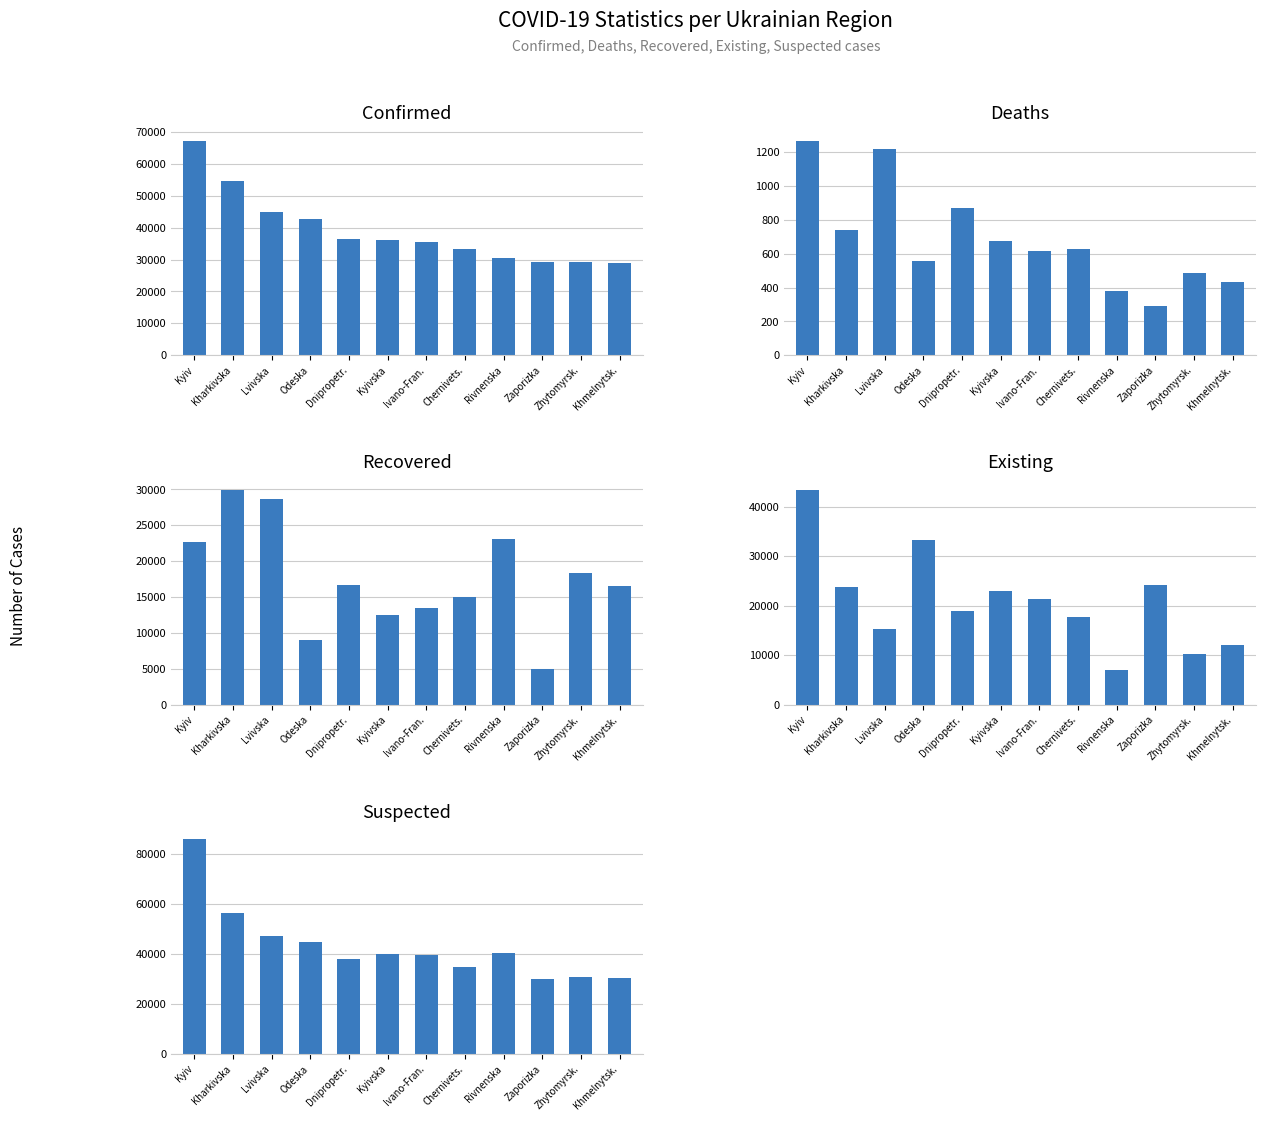

What is the minimum value shown in the chart?

294